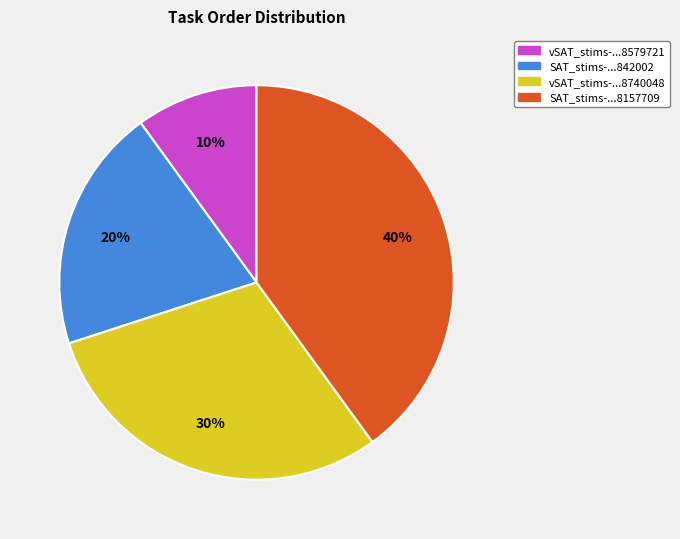

Is there any slice that represents more than half of the pie?

No